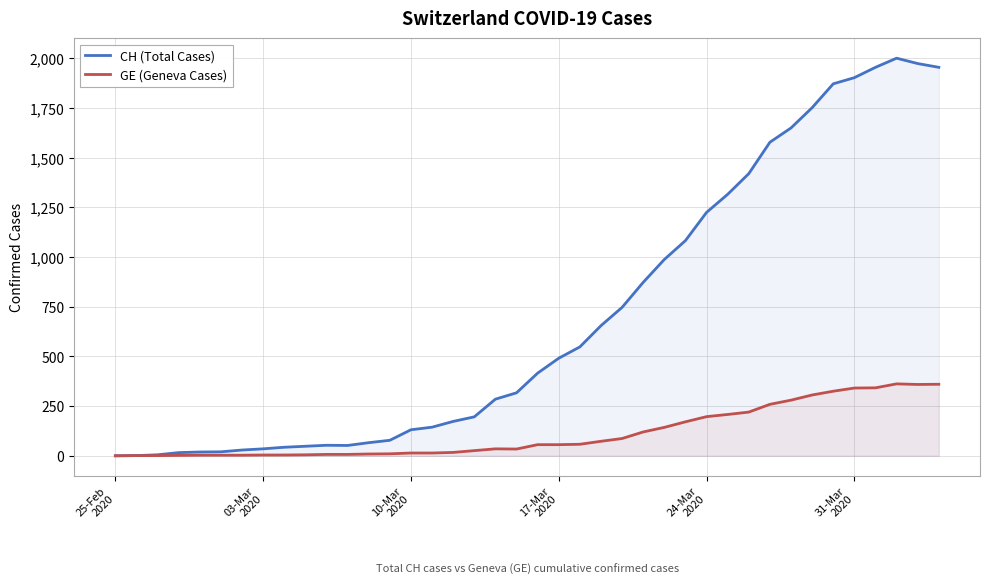

True or false: CH (Total Cases) and GE (Geneva Cases) cross at least once.

False